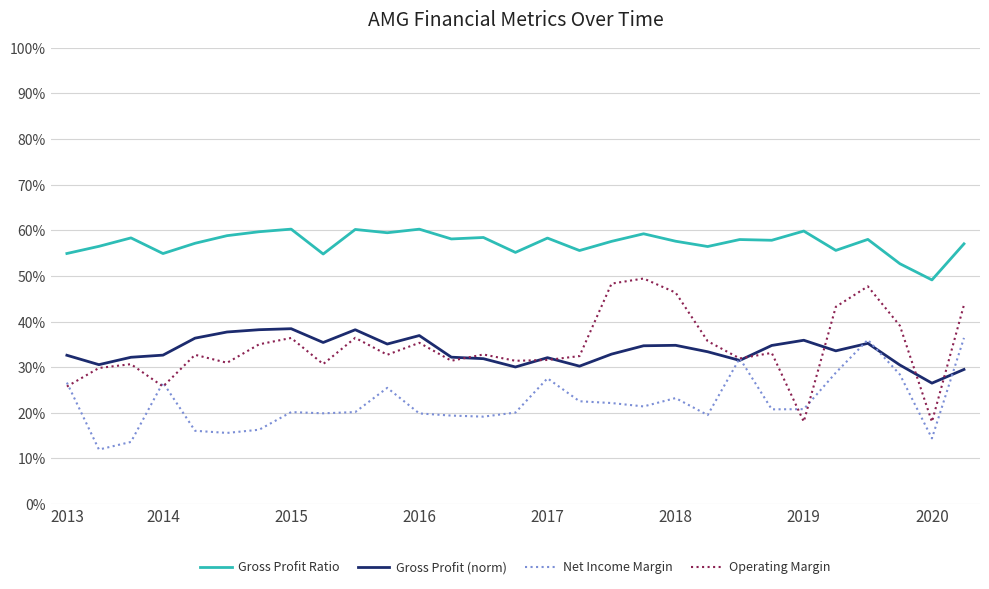

True or false: Gross Profit Ratio and Operating Margin cross at least once.

False